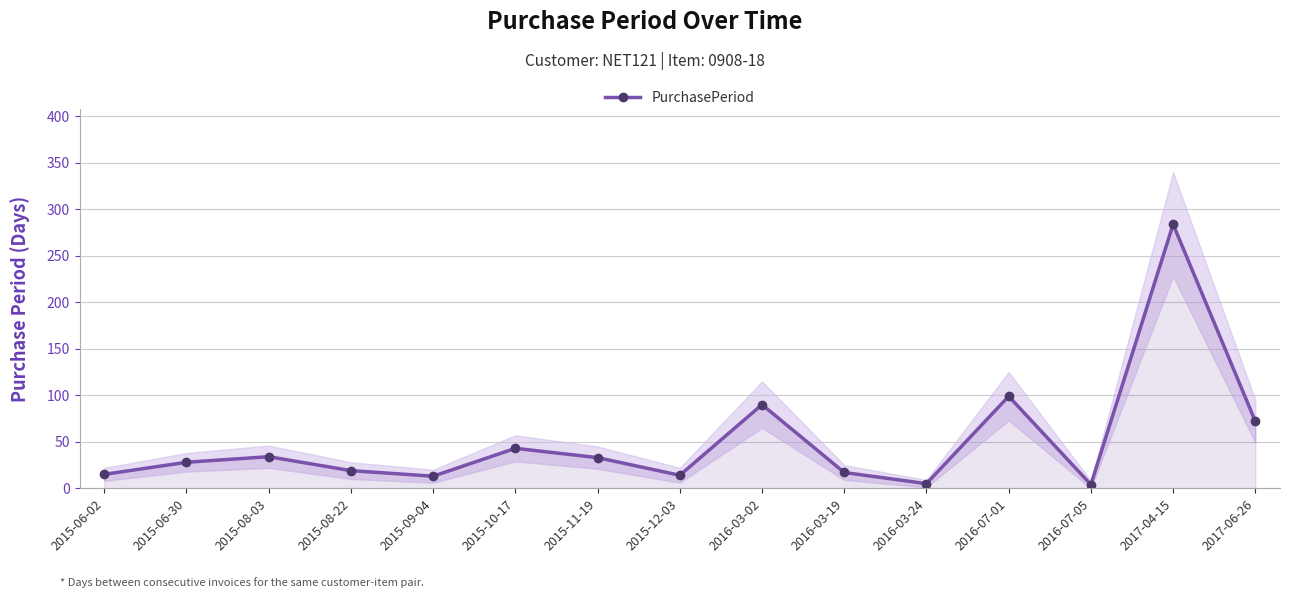

True or false: the data shows 54 at 2016-03-02.

False